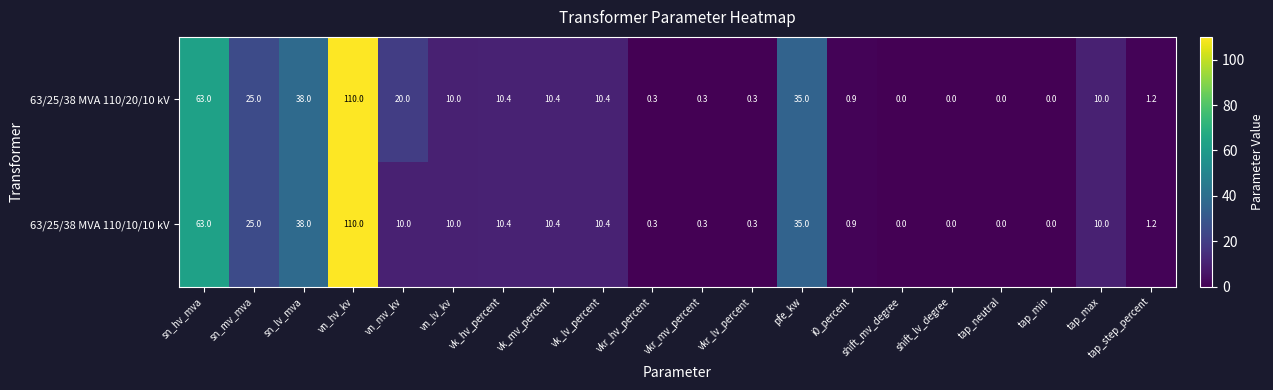

Where does the 63/25/38 MVA 110/10/10 kV series first go above 10?

sn_hv_mva